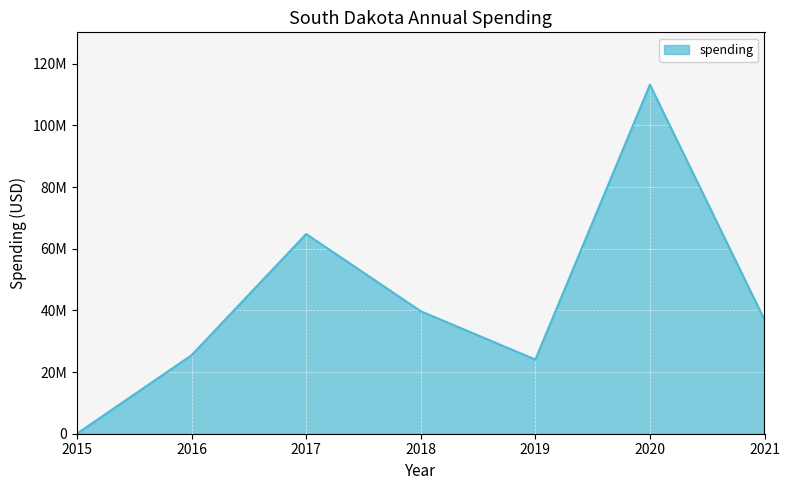

Where is the first local maximum?

2017